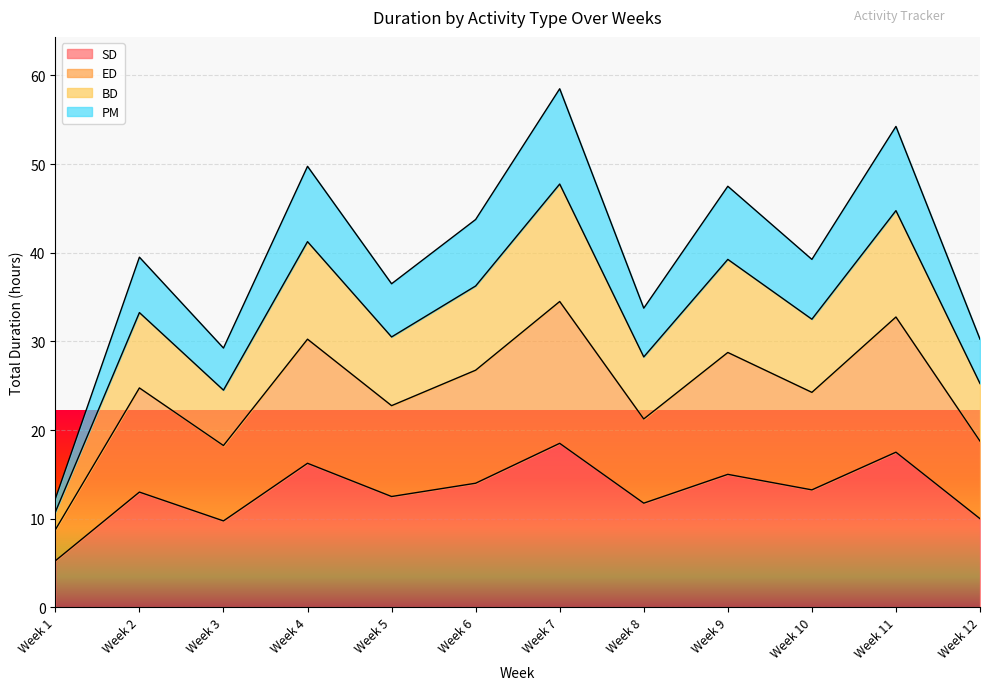

At how many categories does at least one series exceed 33?

9